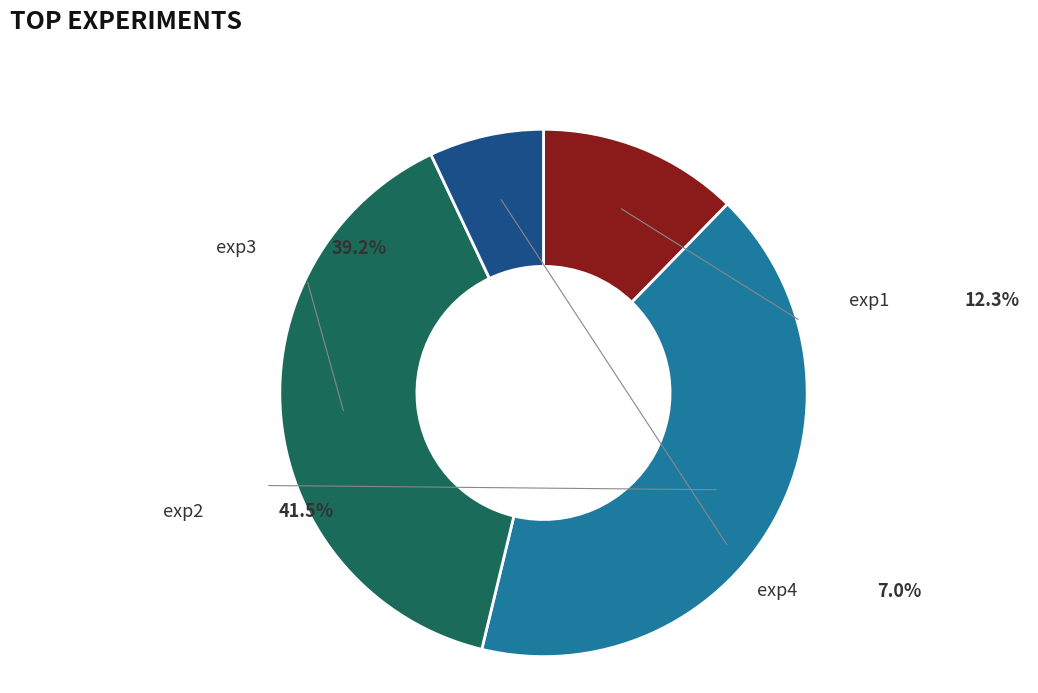

Does any single category account for the majority?

No